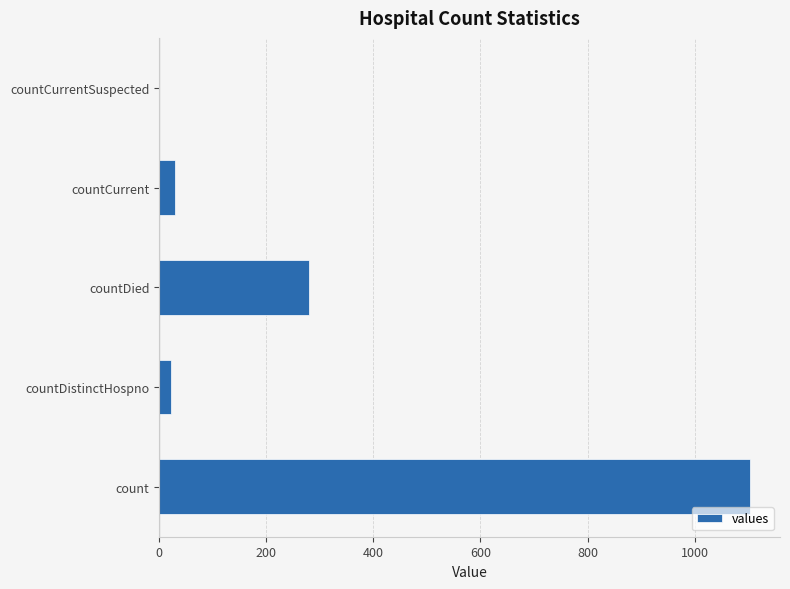

What value does the data have at count?

1104